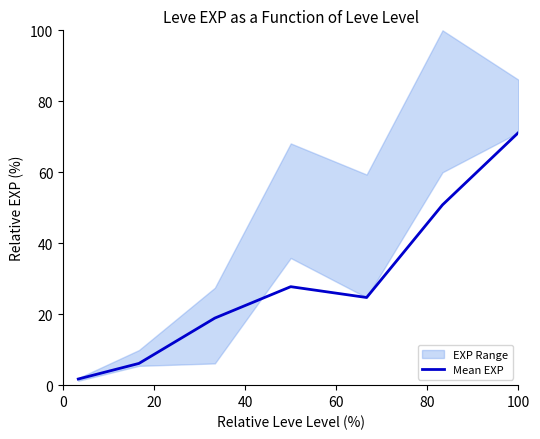

Reading right to left, transcribe all the data shown in this chart.

71.2	50.8	24.7	27.8	18.9	6.1	1.7